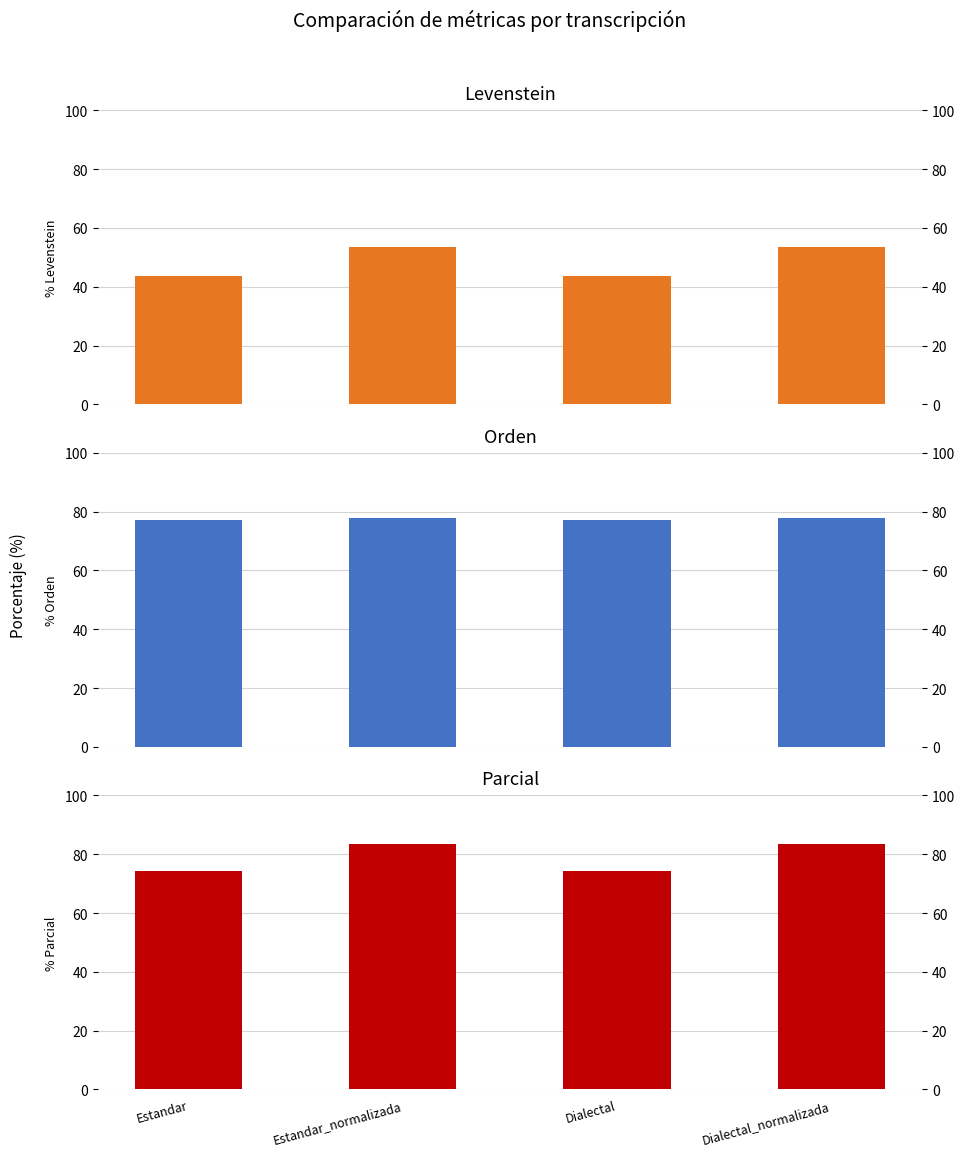

List the series in order of their peak value, highest first.

Parcial, Orden, Levenstein